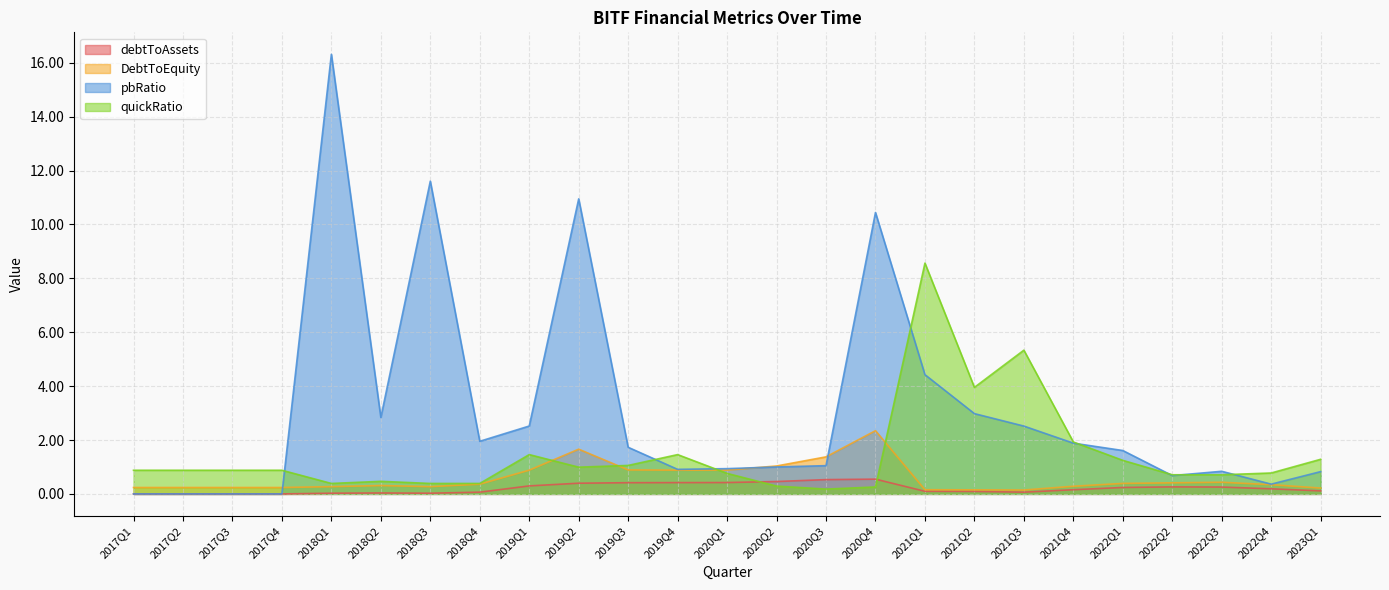

At which label is pbRatio closest to 8?

2020Q4